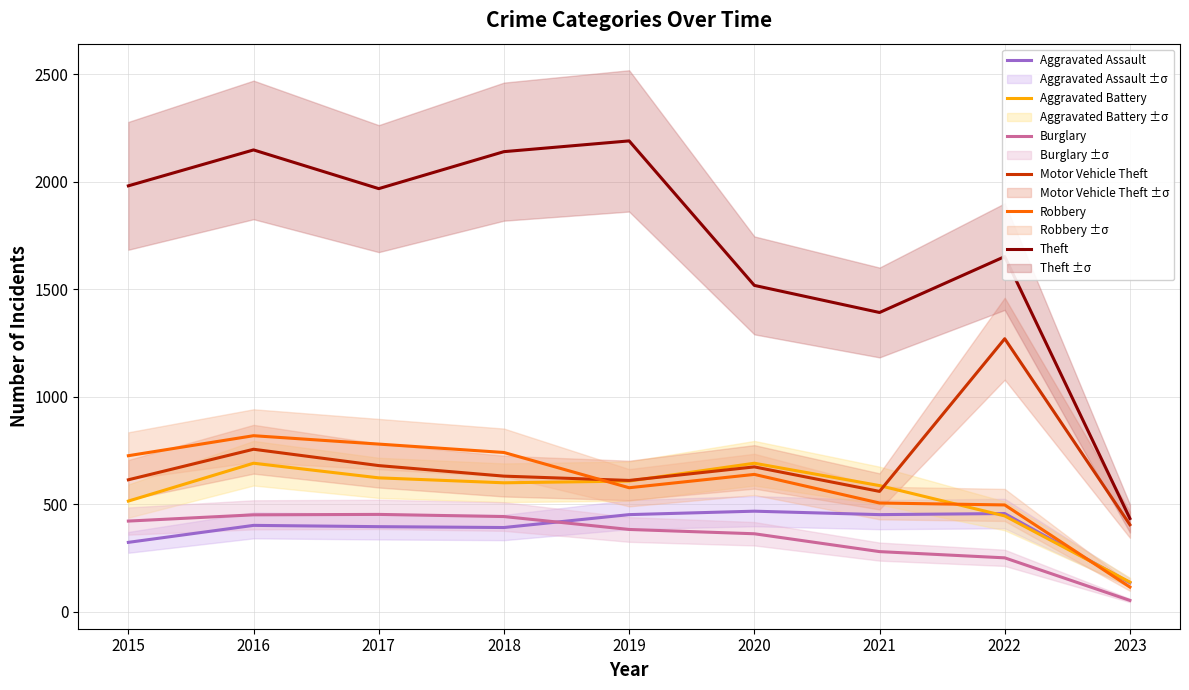

Which label corresponds to the largest value in the chart?

2019